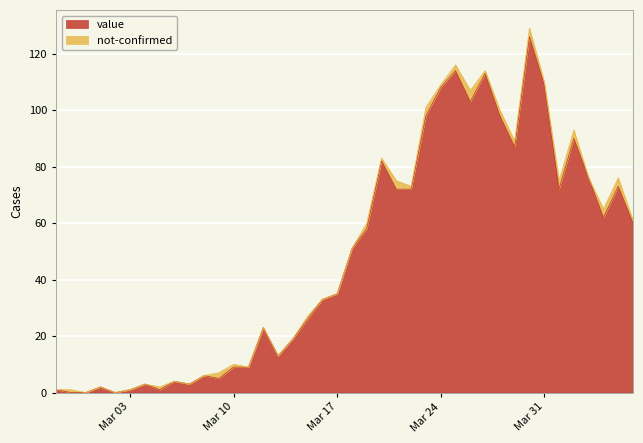

What is the approximate value at 2020-03-16, to the nearest 5?

35